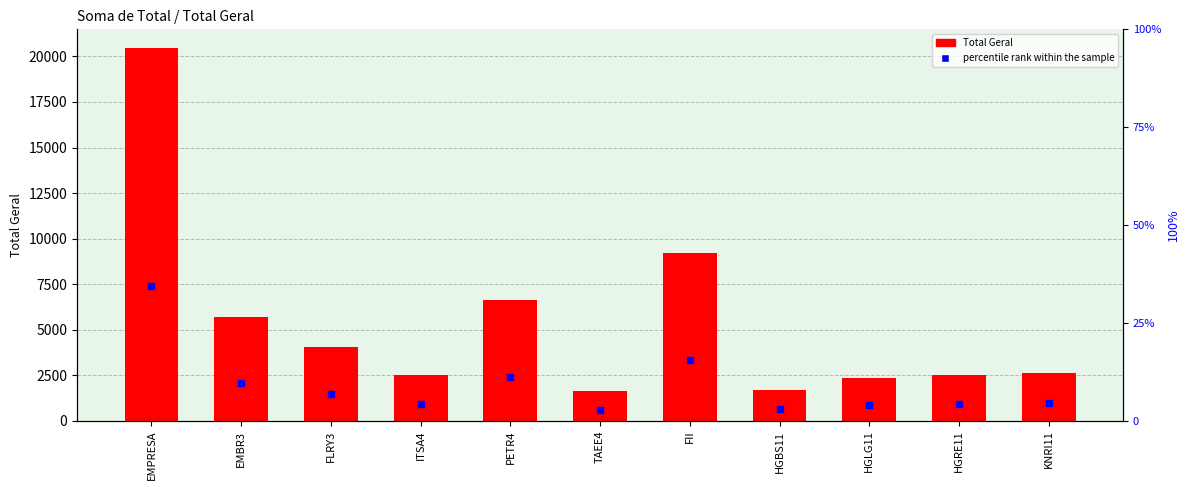

Which series has the largest Y range (max minus min)?

Total Geral